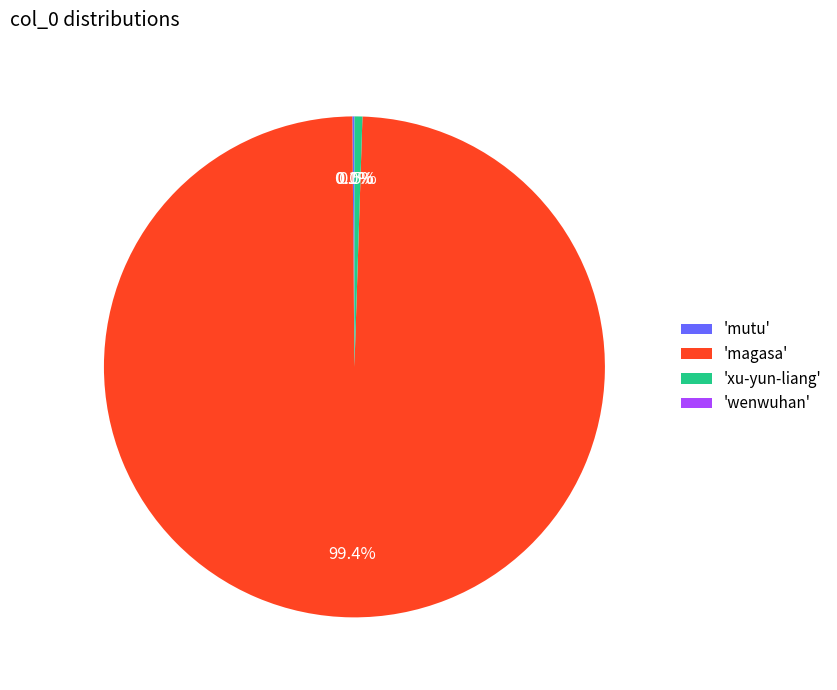

Which slice is the largest?

'magasa'